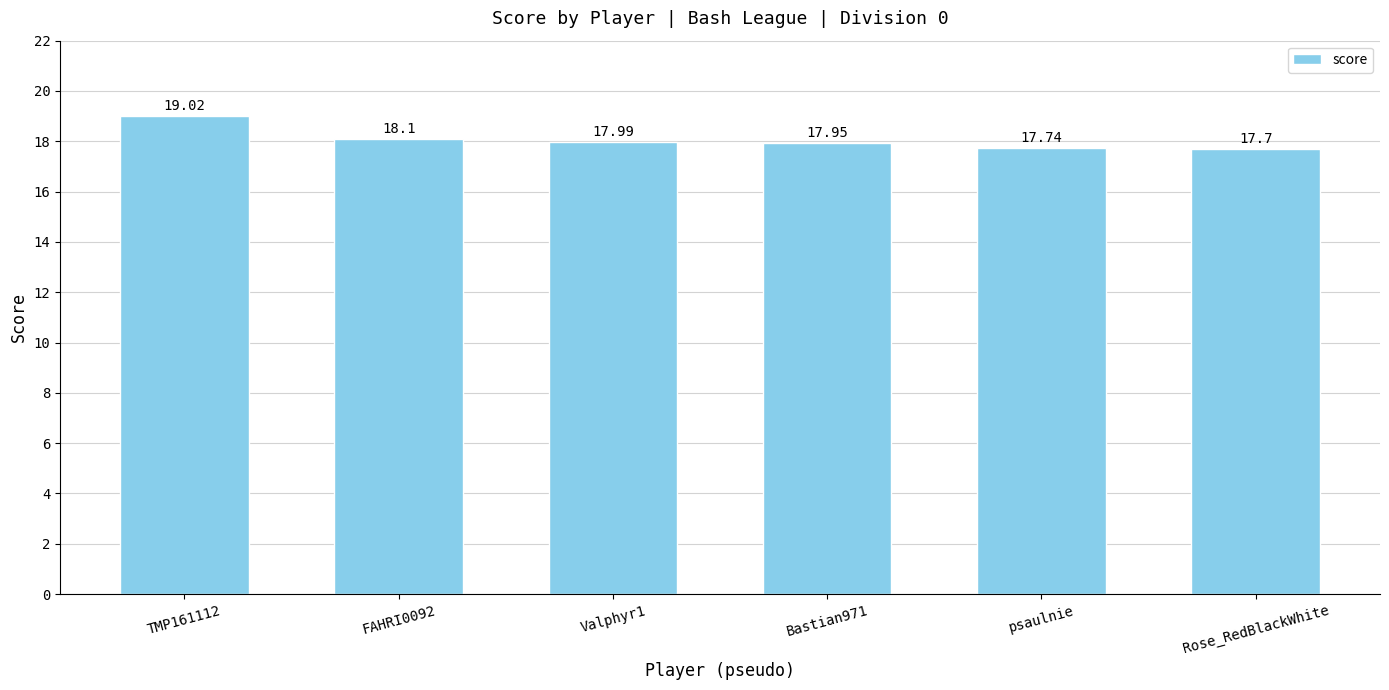

What is the ratio of the value at Bastian971 to the value at Rose_RedBlackWhite?

1.0